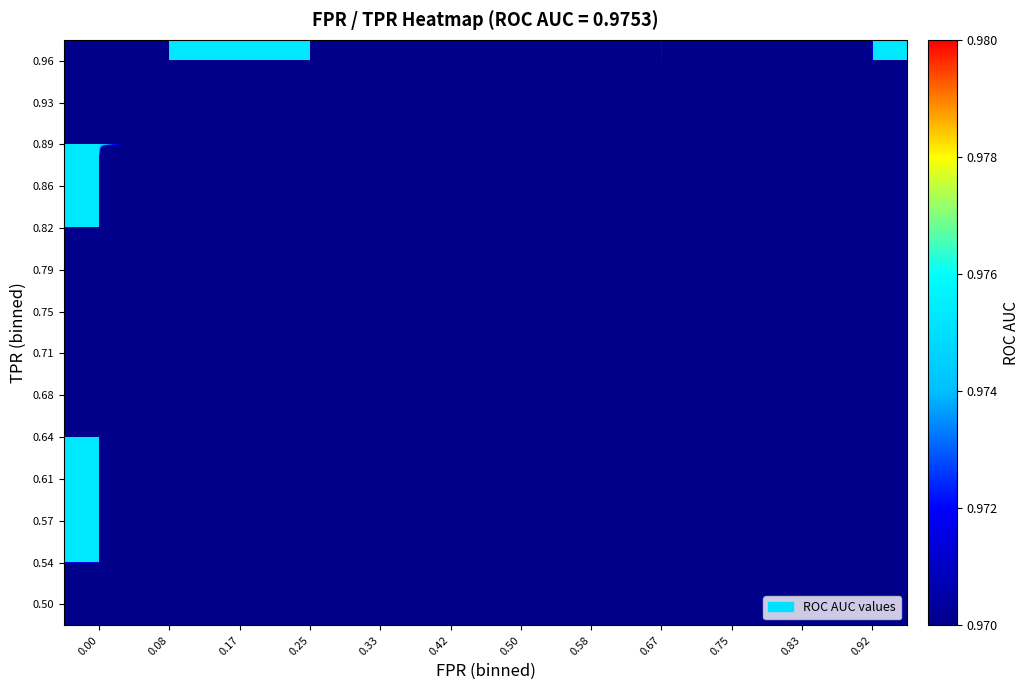

At how many categories does at least one series exceed 0?

6